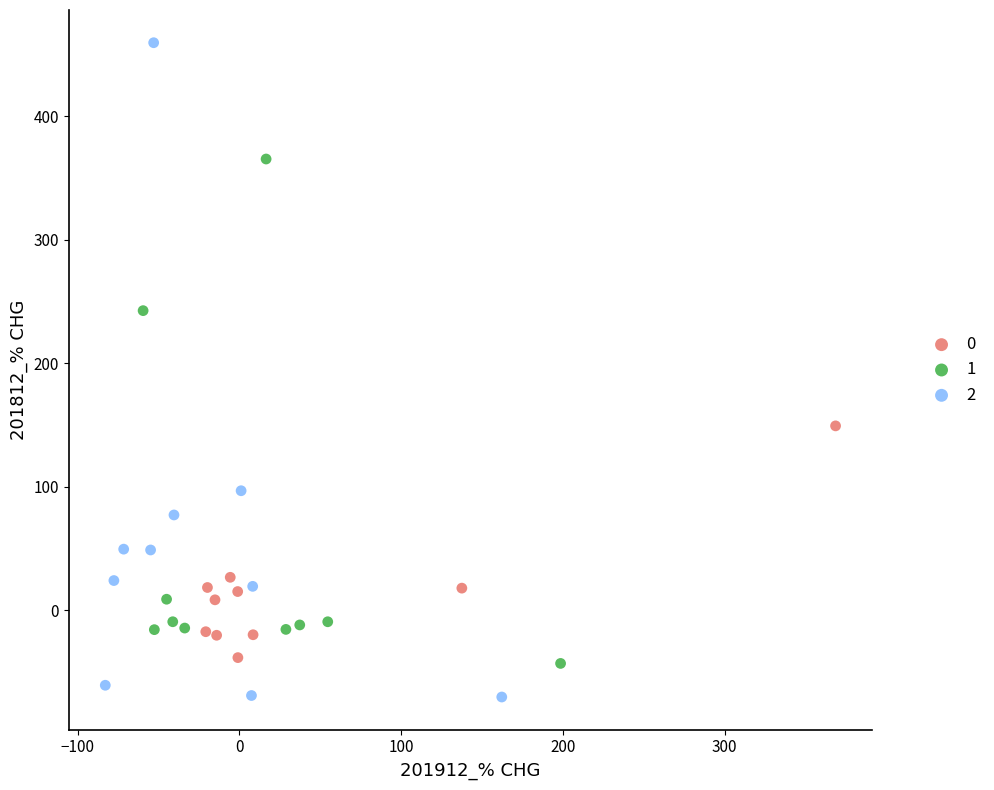

Which series reaches the maximum Y coordinate?

2